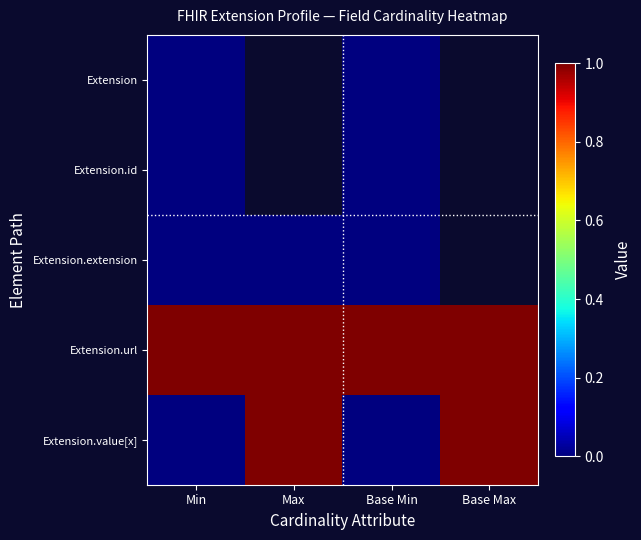

At which label does Extension.value[x] reach its peak?

Max